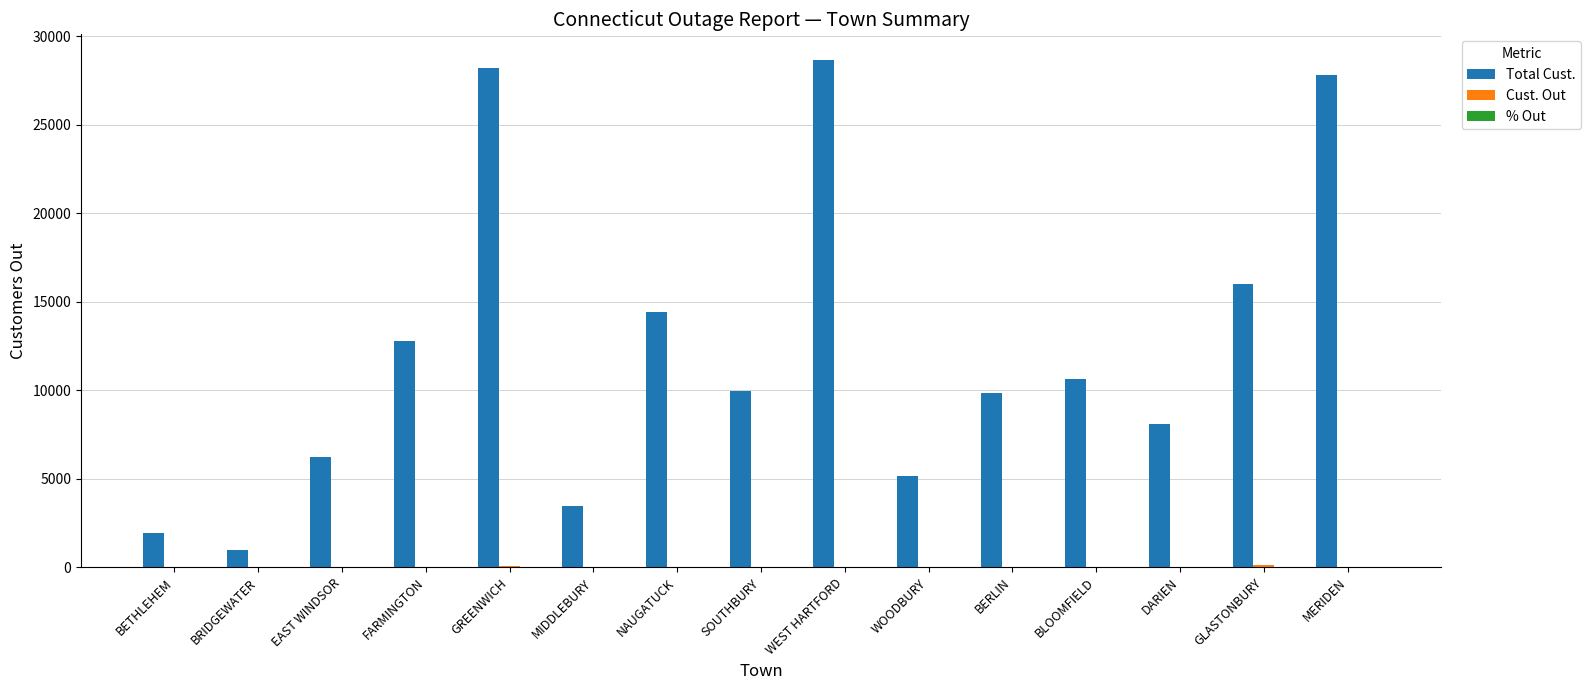

Is it true that Total Cust. equals 16613.0 at WEST HARTFORD?

False